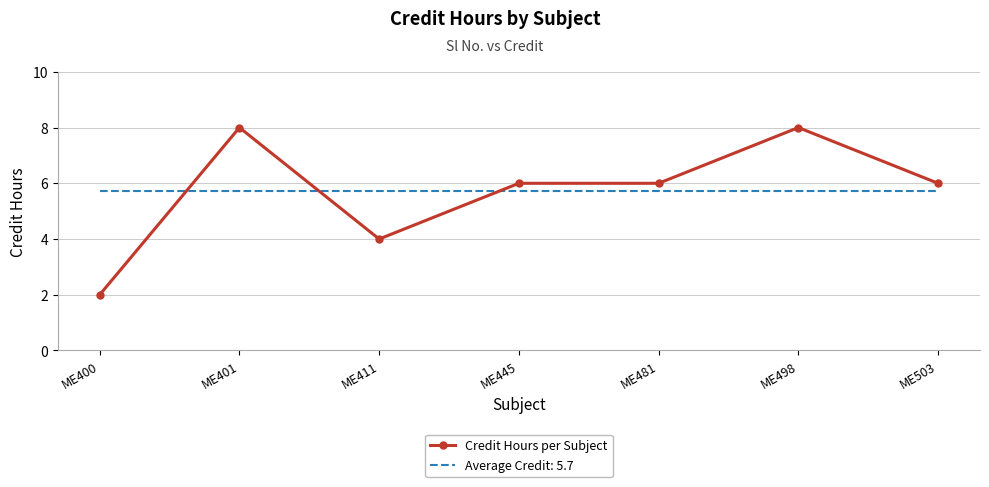

Count the number of data series in this chart.

2